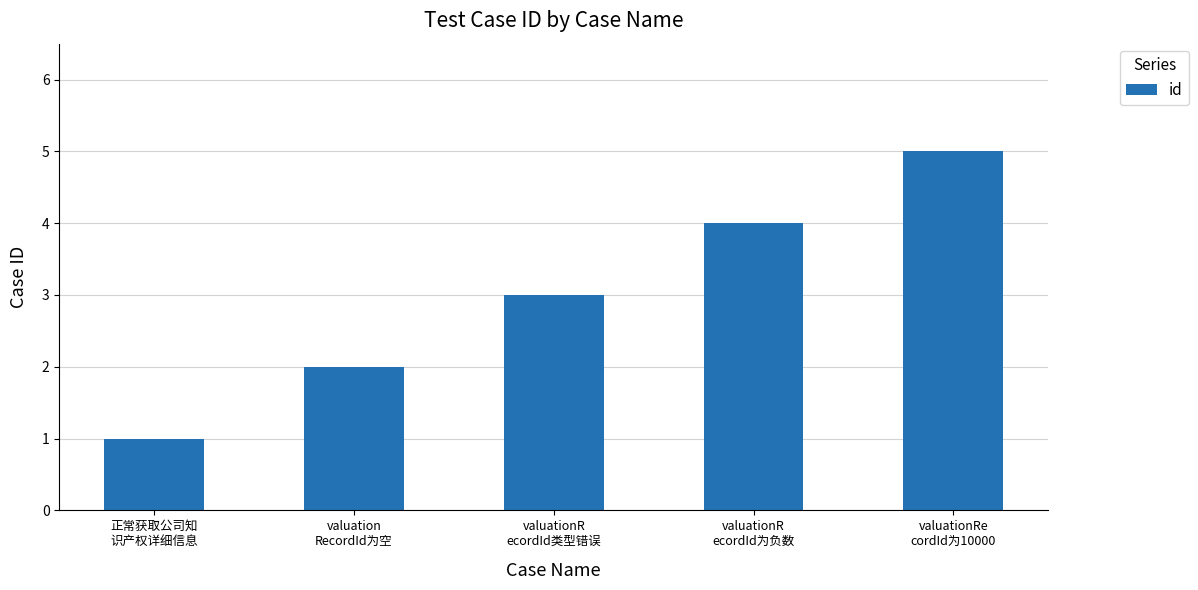

Count the number of data series in this chart.

1